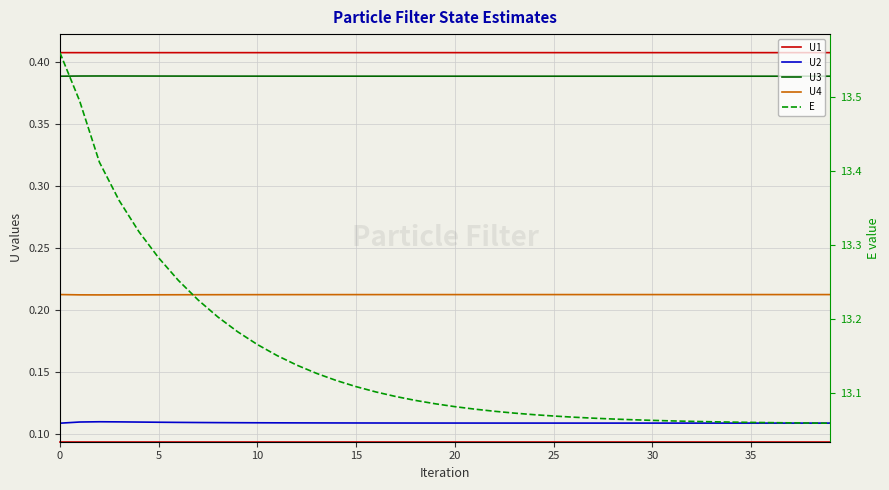

What is the difference between the highest and lowest values at 38?

12.9